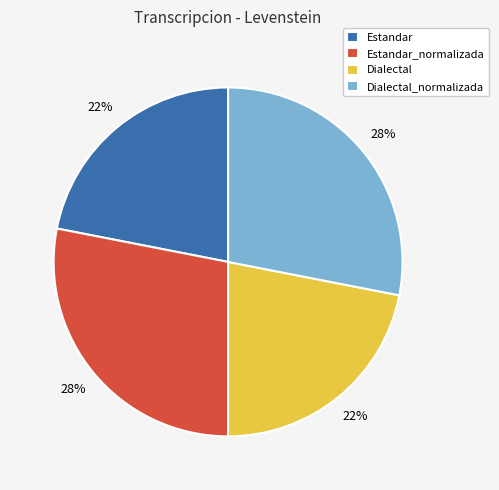

Is it true that Estandar is 22% of the pie?

True